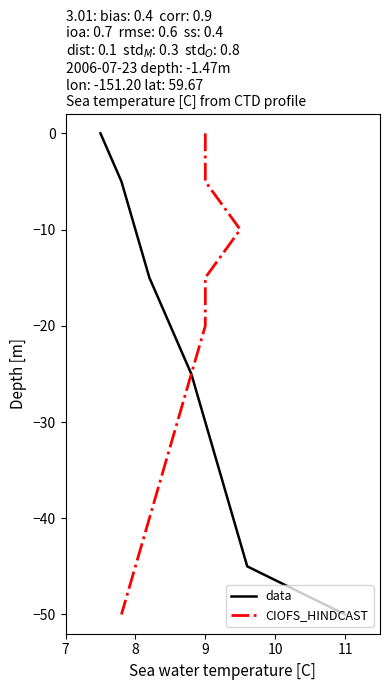

What are all the series names shown in the legend?

data, CIOFS_HINDCAST